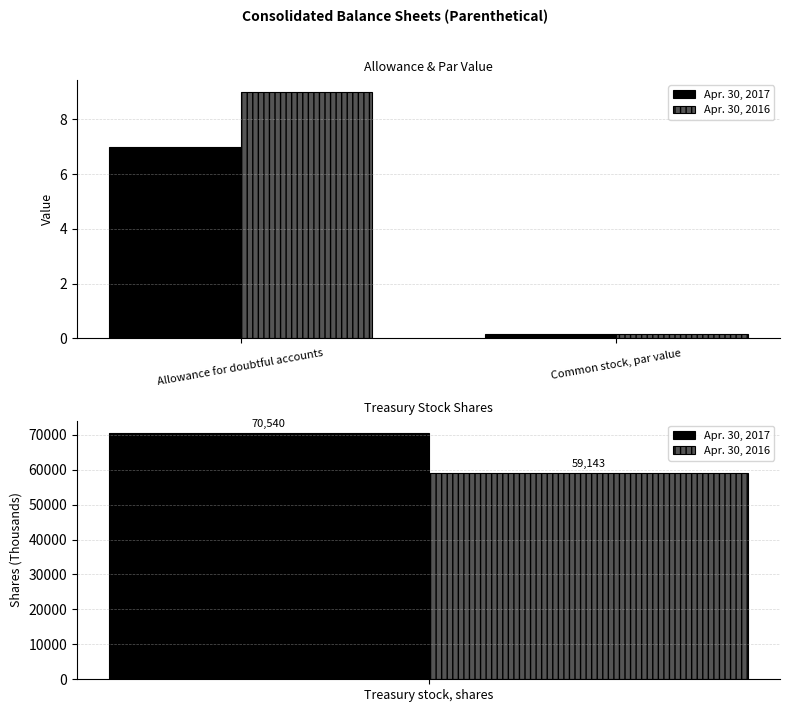

True or false: Apr. 30, 2016 has a value of 0.1 at Common stock, par value.

True